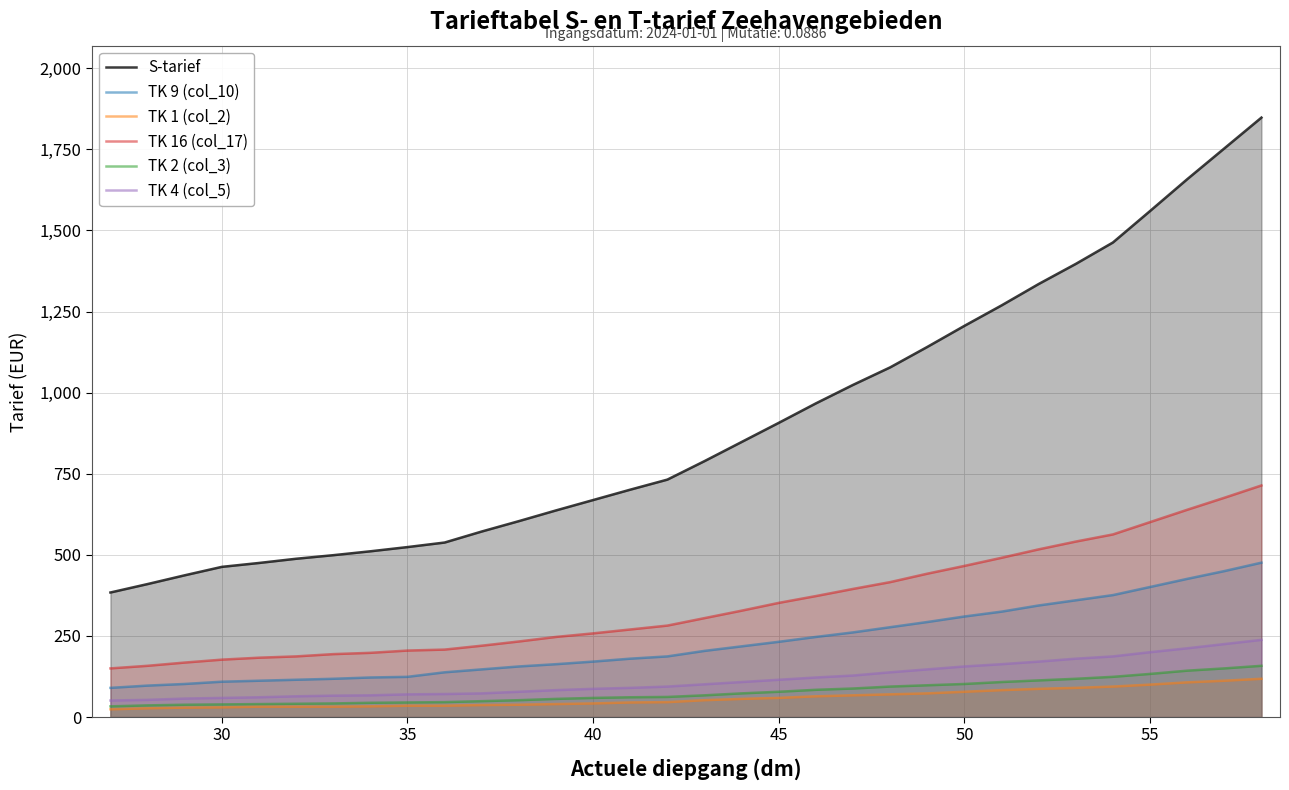

True or false: TK 1 (col_2) and TK 9 (col_10) cross at least once.

False